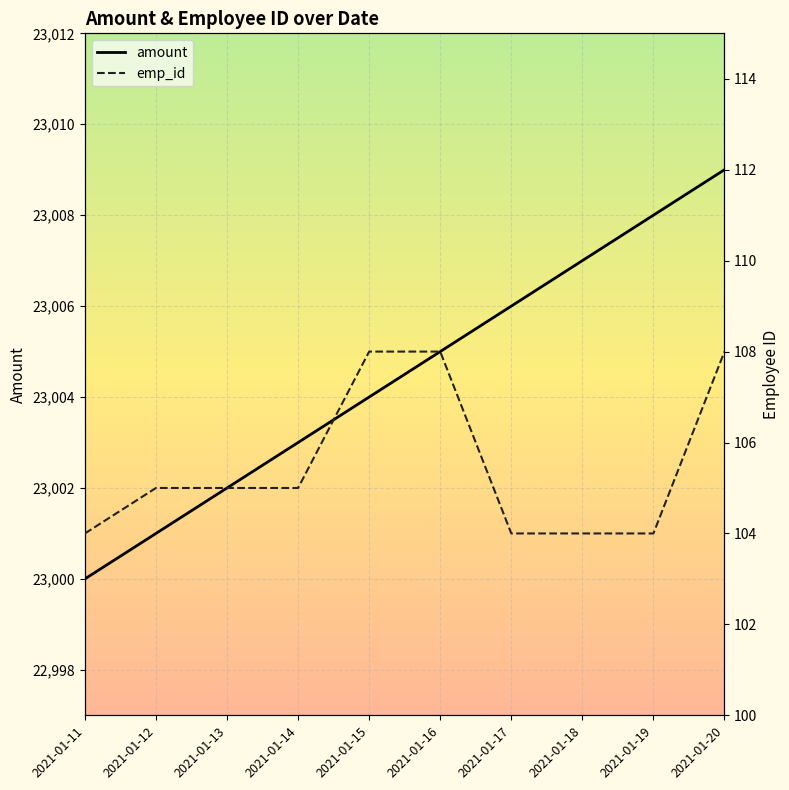

Which series has the widest spread of values?

amount